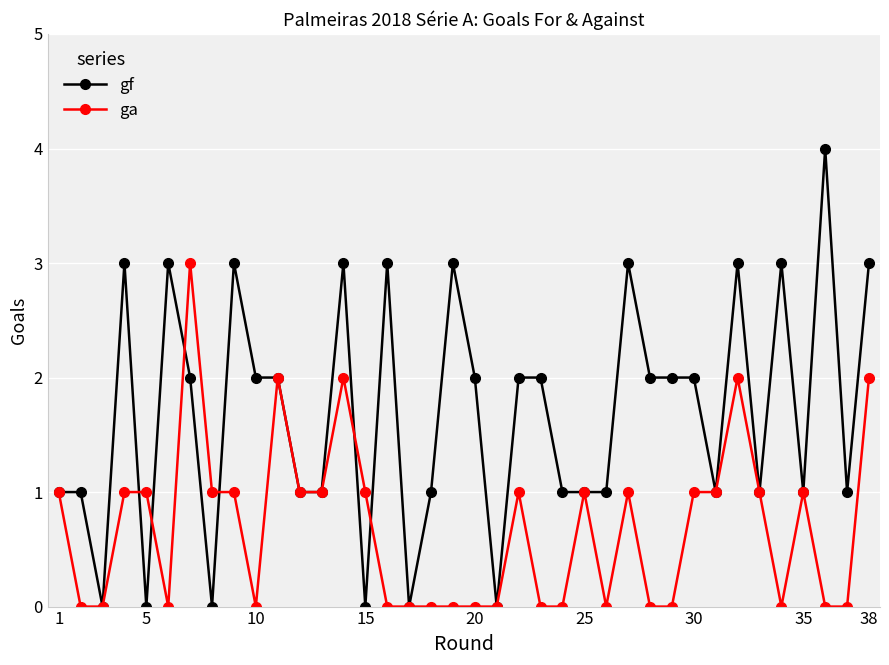

List the series in order of their overall mean, lowest first.

ga, gf